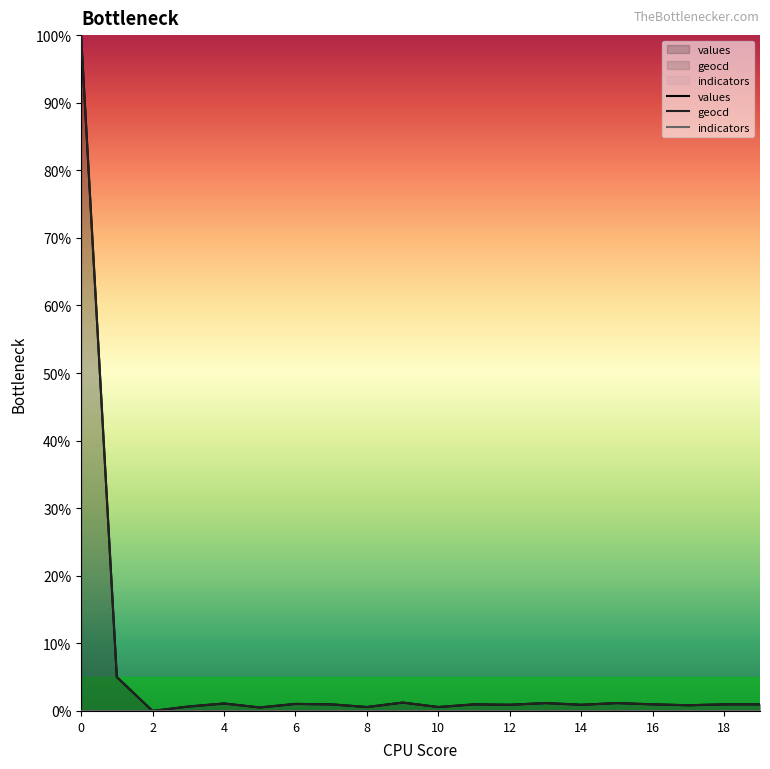

Which series changed the most between 3 and 15?

geocd